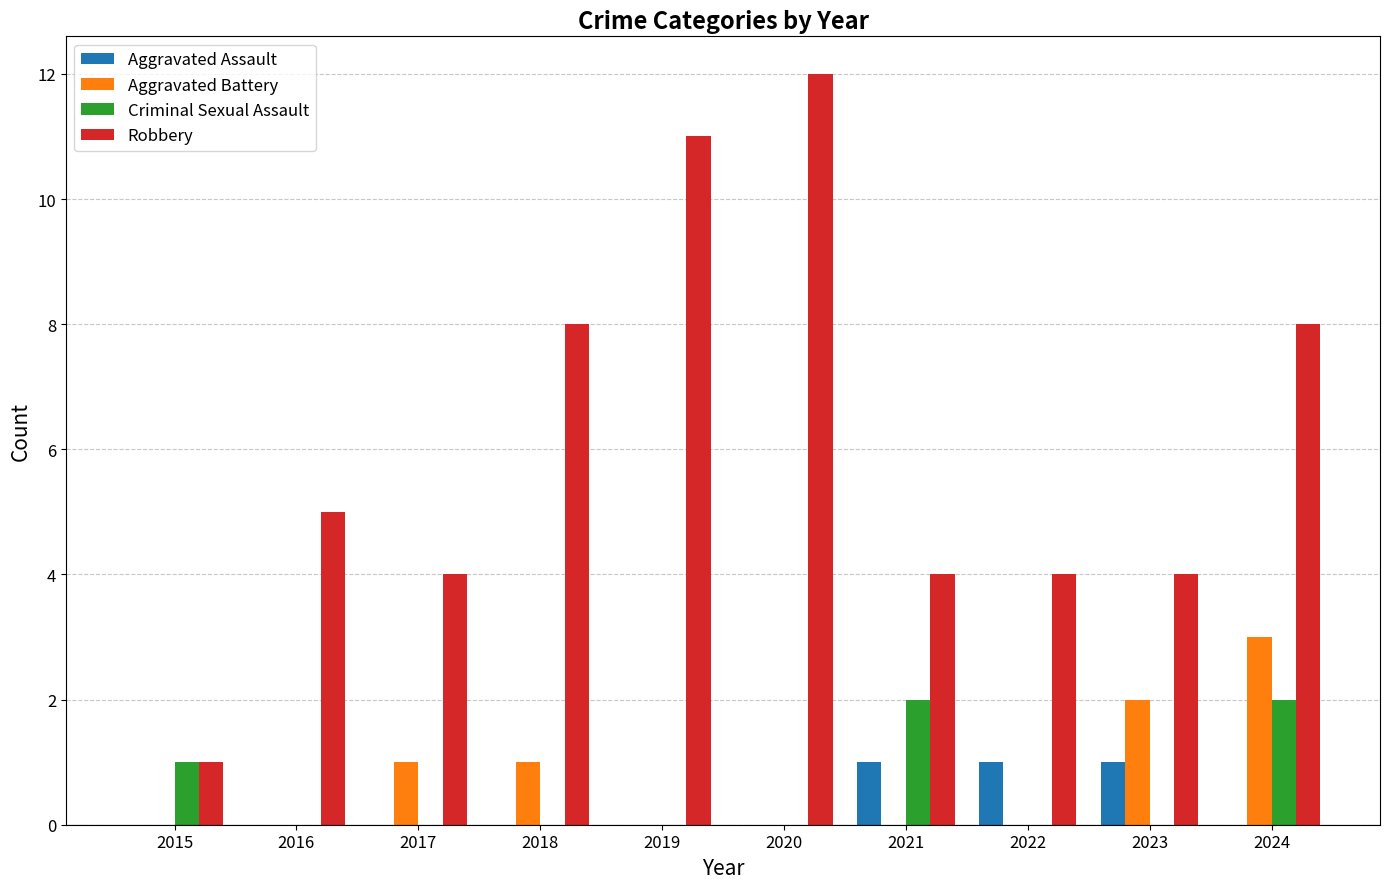

What is the spread (max minus min) of values at 2018?

8